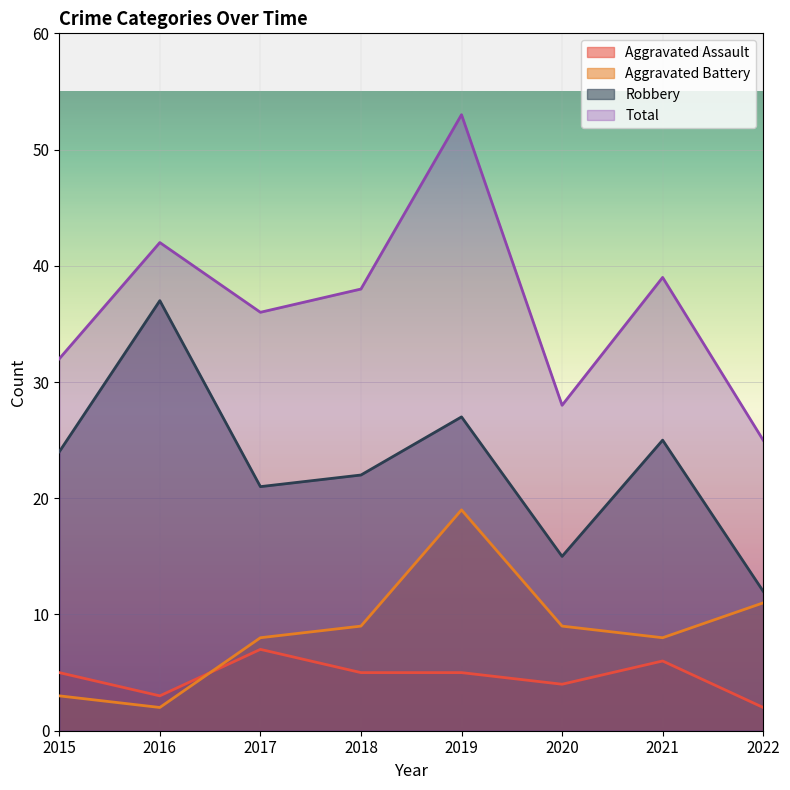

Rank the categories by Robbery value from lowest to highest.

2022, 2020, 2017, 2018, 2015, 2021, 2019, 2016